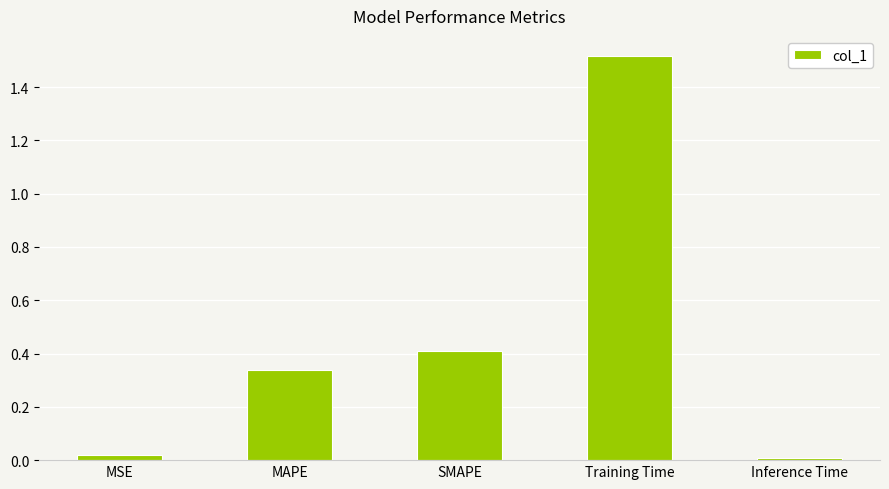

What is the change in value from MSE to Training Time?

+1.5